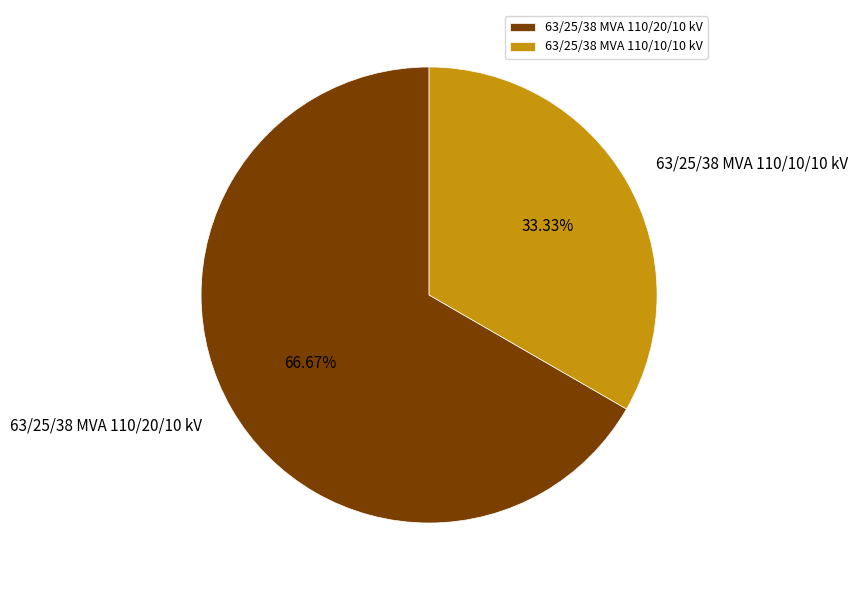

To the nearest percent, what is the combined percentage of 63/25/38 MVA 110/20/10 kV and 63/25/38 MVA 110/10/10 kV?

100%